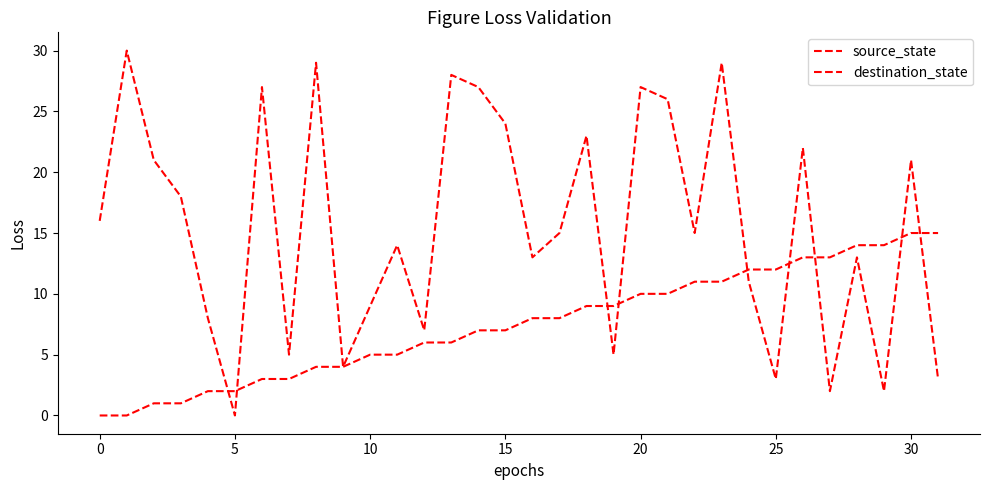

Does the chart display data point markers on the line(s)?

No